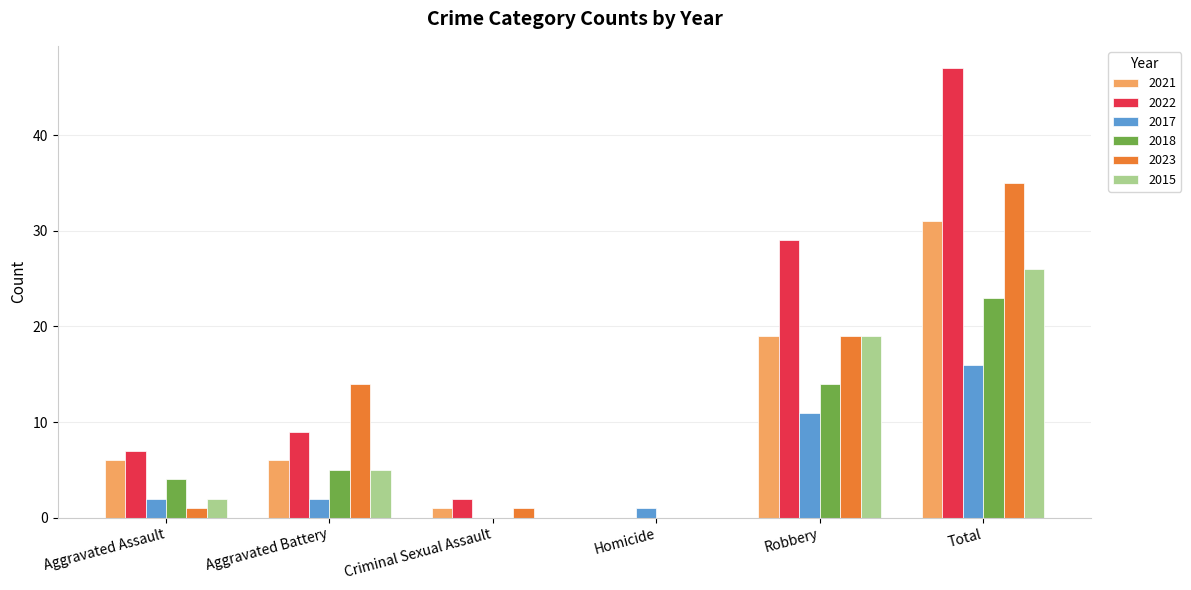

What is the total value across all series at Homicide?

1